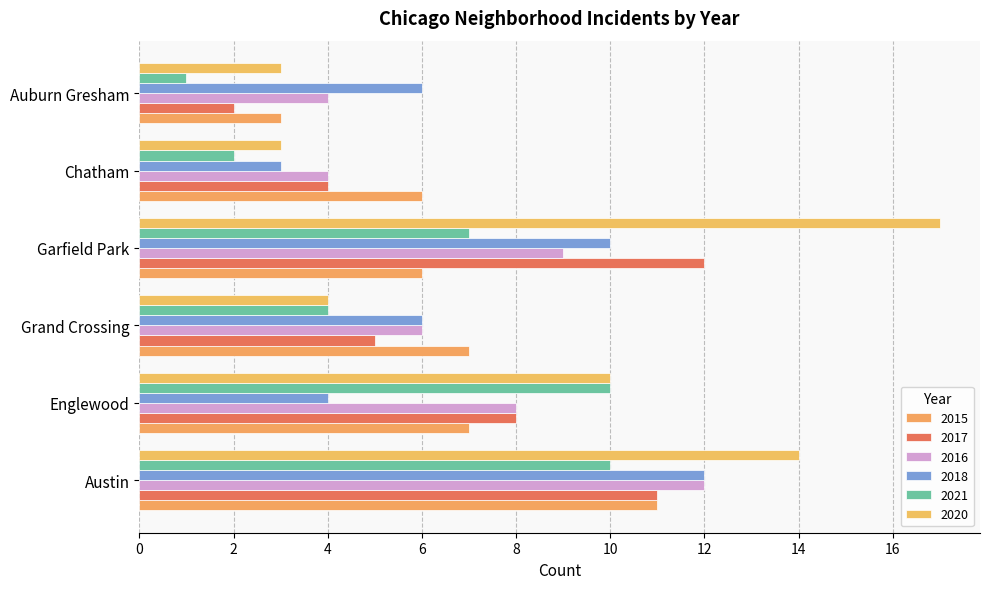

What is the minimum value for 2018?

3